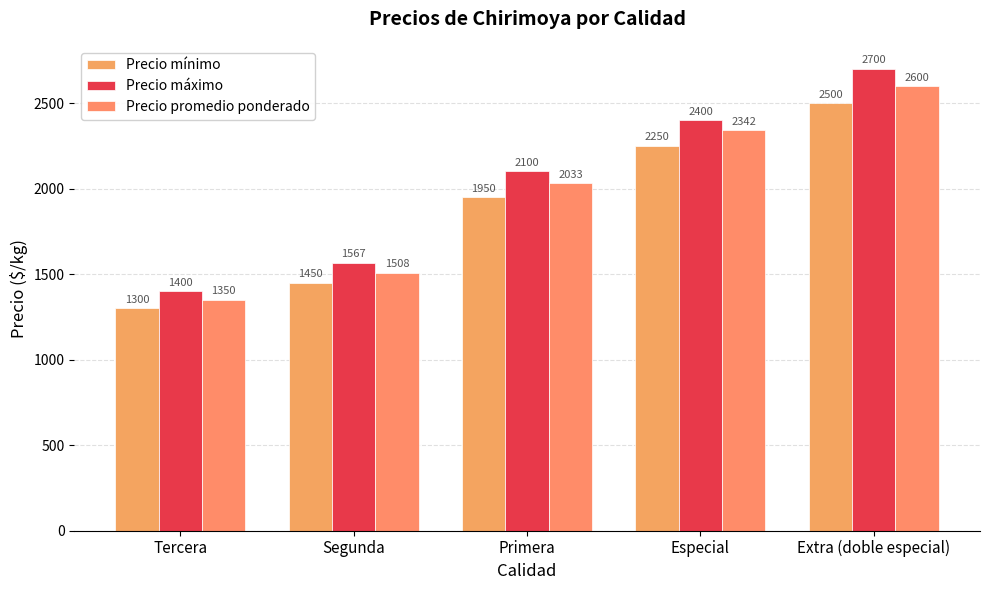

Where is Precio mínimo nearest to the value 1900?

Primera